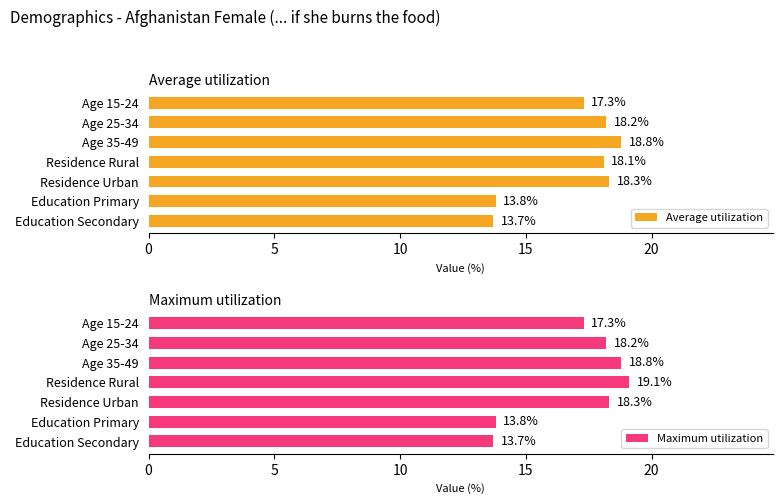

What is the approximate value of Maximum utilization at Education Secondary?

13.7